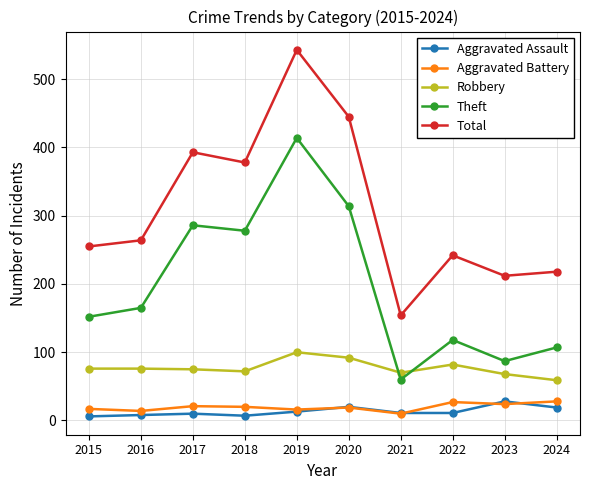

Which series changed the most between 2017 and 2021?

Total